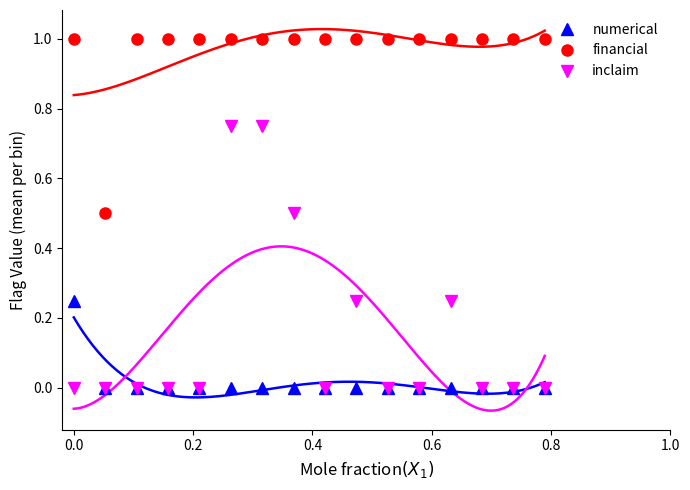

At how many categories does at least one series exceed 0?

16